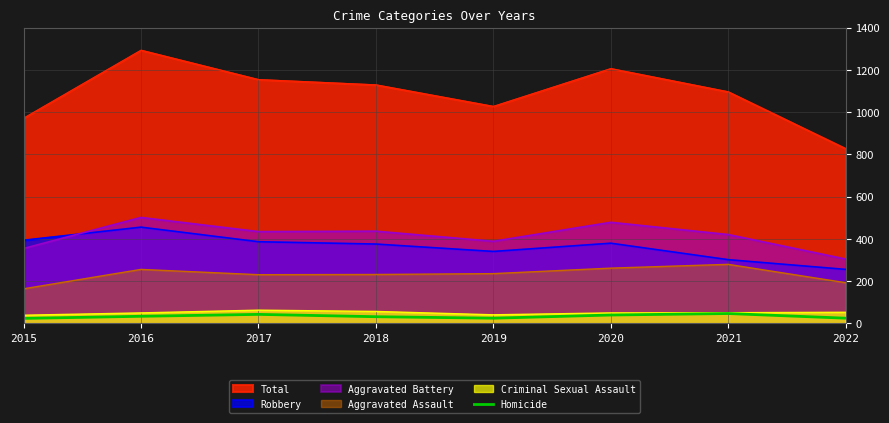

Where is the data nearest to the value 34?

2016